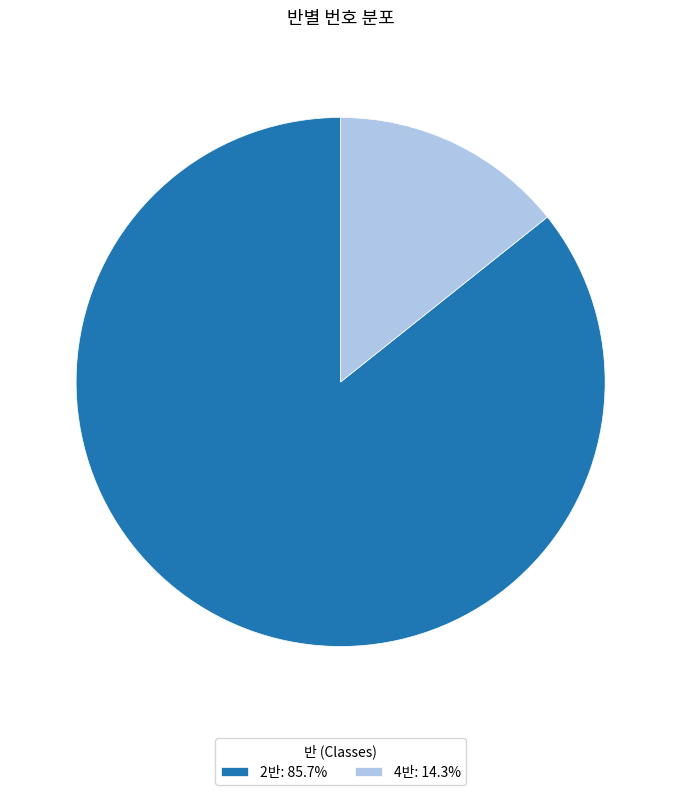

Is there any slice that represents more than half of the pie?

Yes